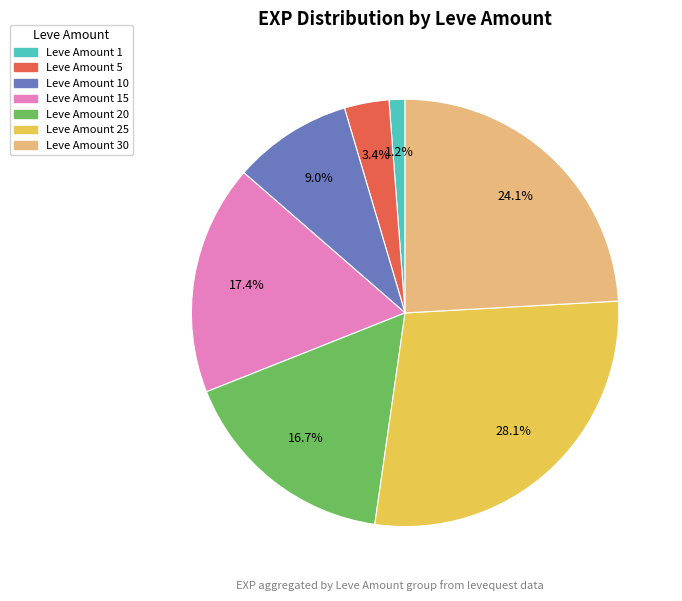

Is there a majority slice in this chart?

No